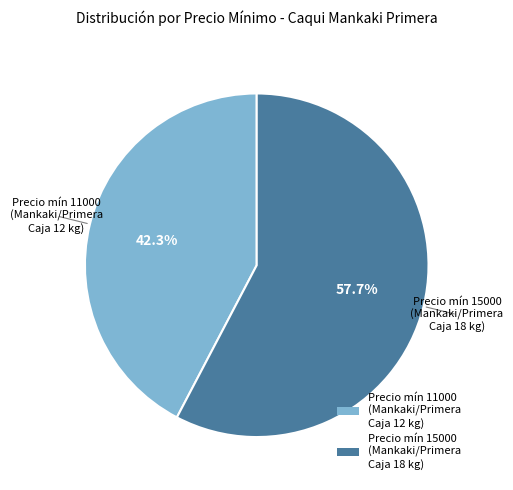

Is there any slice that represents more than half of the pie?

Yes